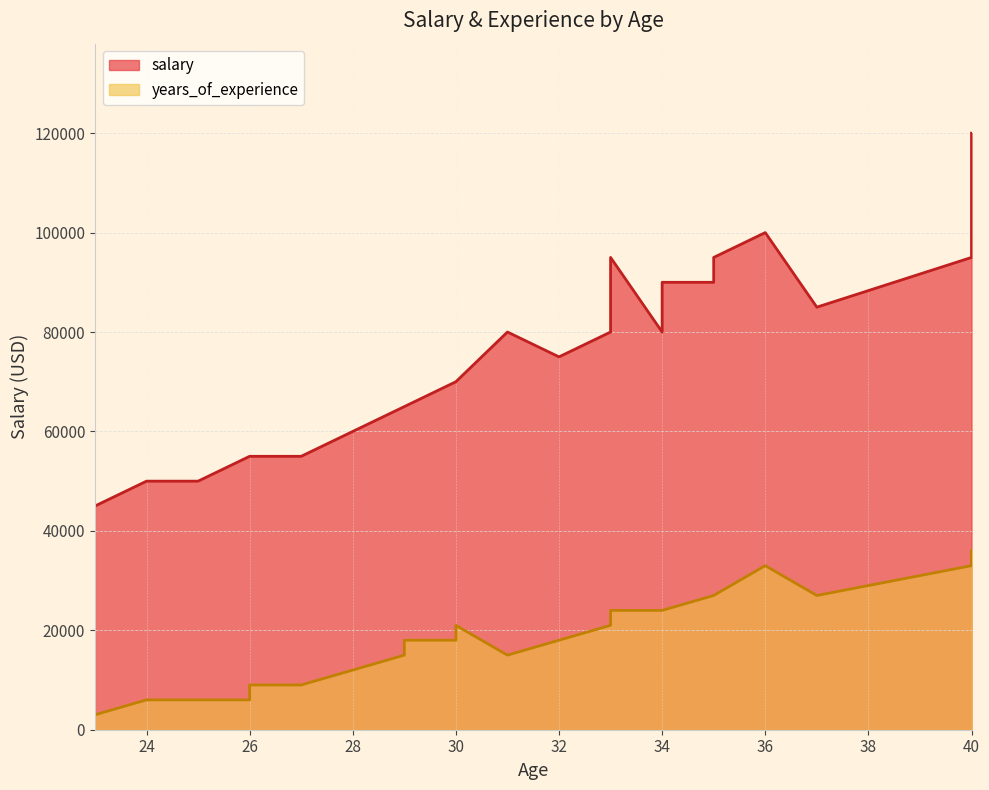

Count the number of values greater than 70000.

13